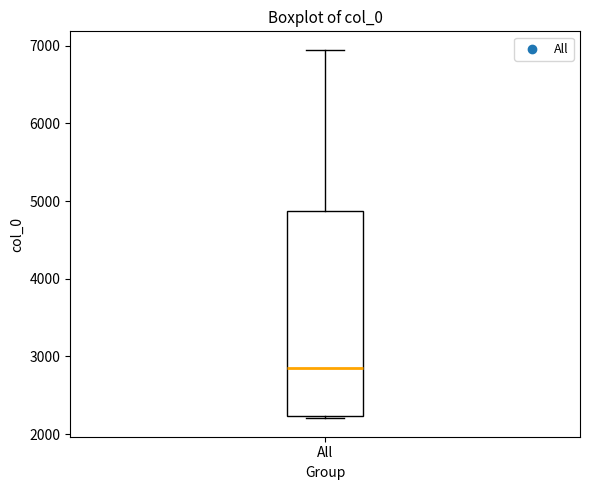

Where is the upper edge of the box for All on the y-axis? The values are not printed on the chart, so give them approximately, as read against the axis.

4900